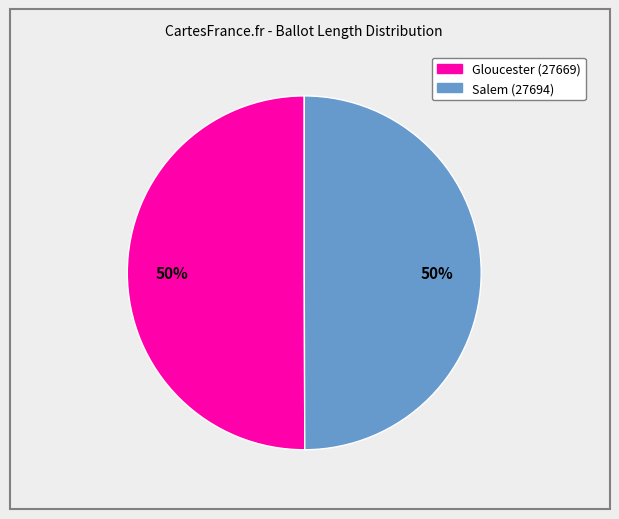

How many slices are in this pie chart?

2